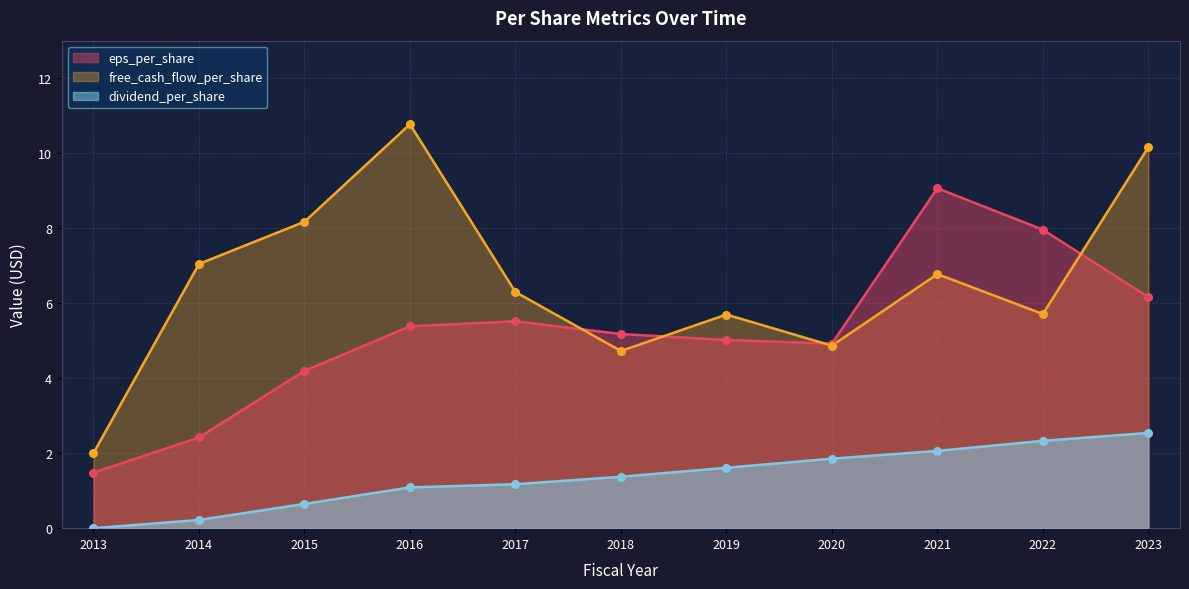

At which category is the sum across all series the highest?

2023